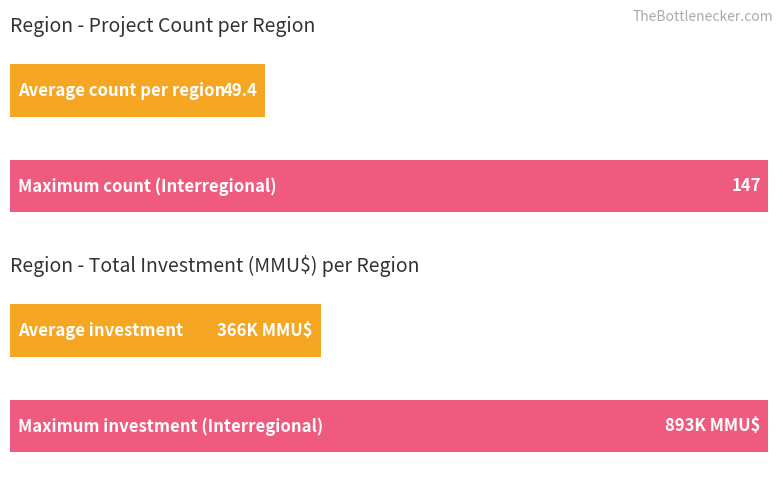

Which series has the largest total across all categories?

Inversión(MMU$)